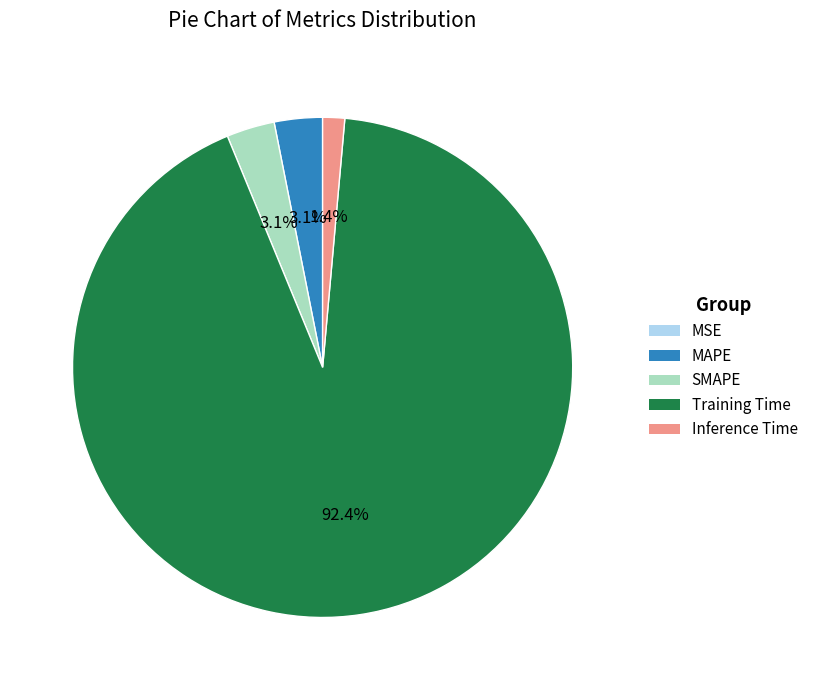

To the nearest percent, what is the difference between the largest and smallest slice percentages?

92%